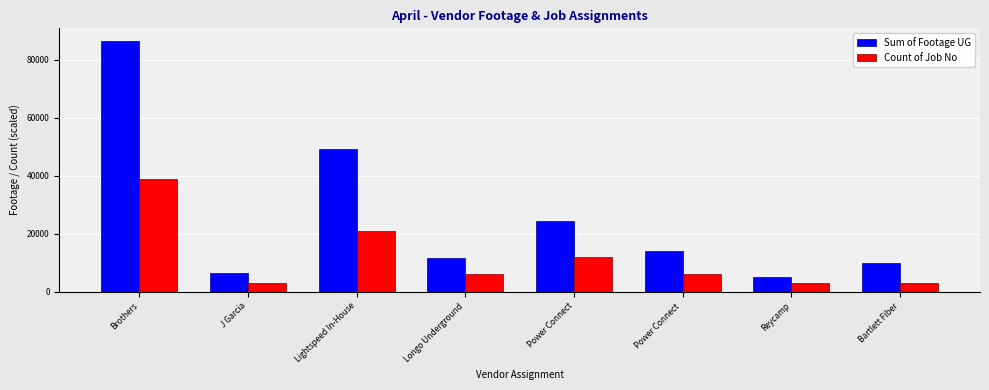

What is the minimum value shown in the chart?

3000